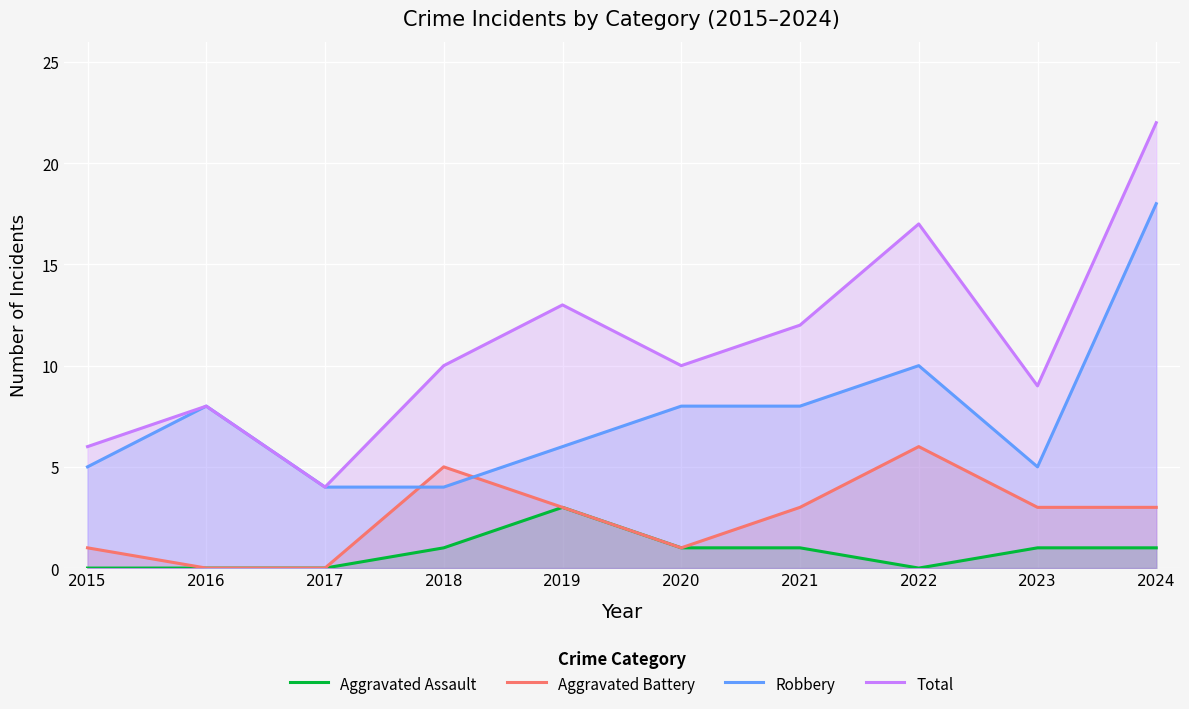

At which category is the sum across all series the highest?

2024